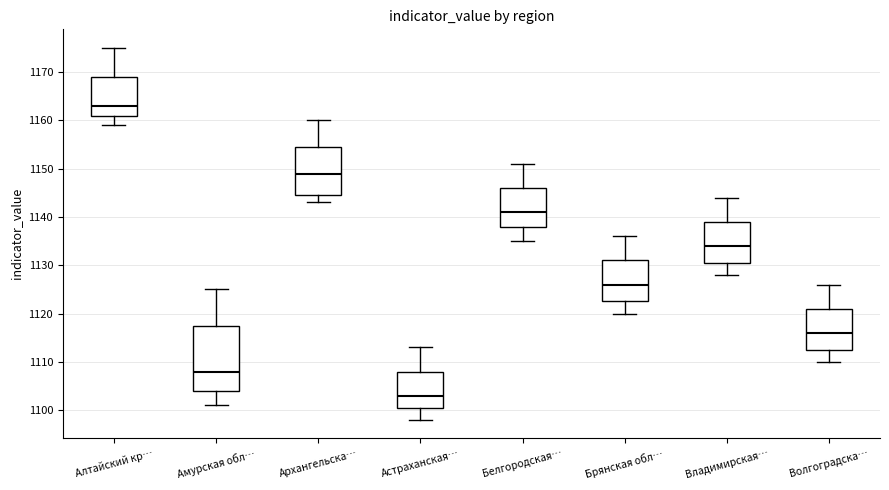

Where does the median line of the box for Белгородская… sit on the y-axis? The values are not printed on the chart, so give them approximately, as read against the axis.

1141